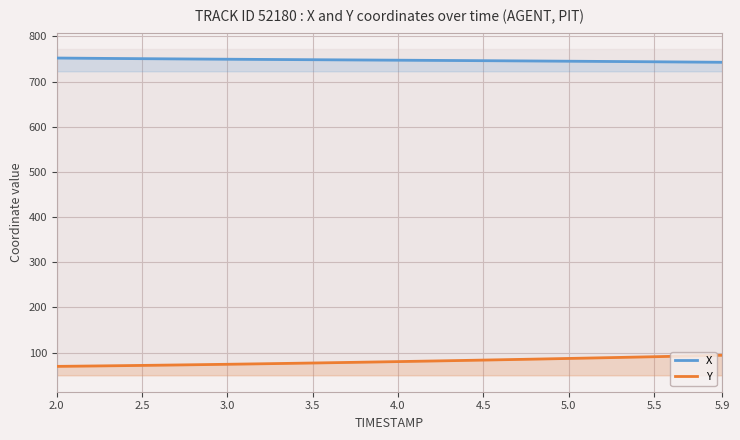

At how many categories does at least one series exceed 675?

40